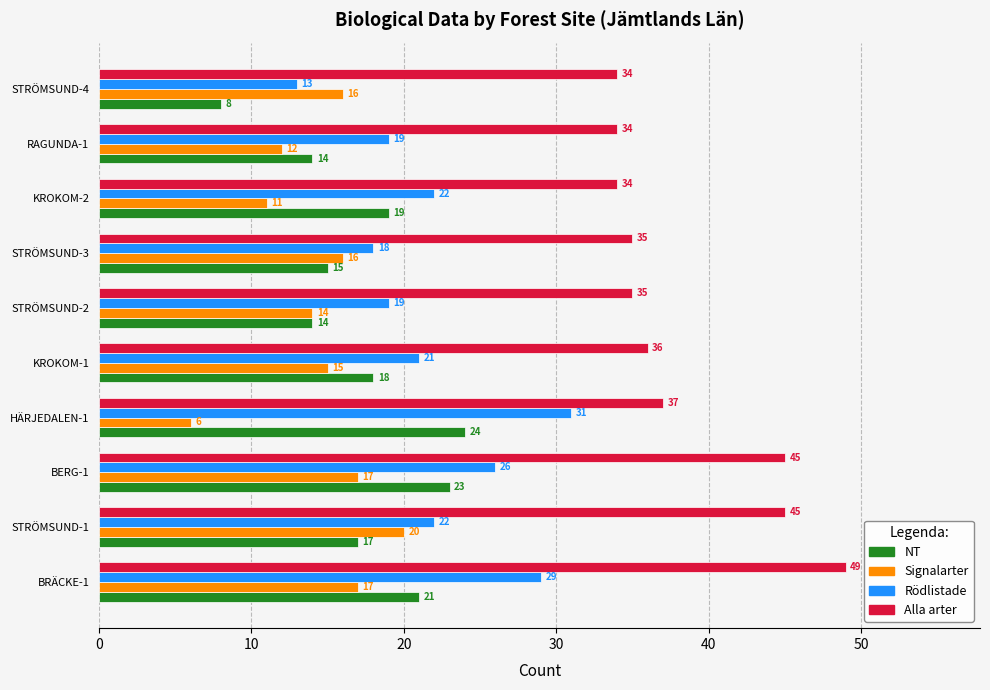

What is the highest value of the Signalarter series?

20